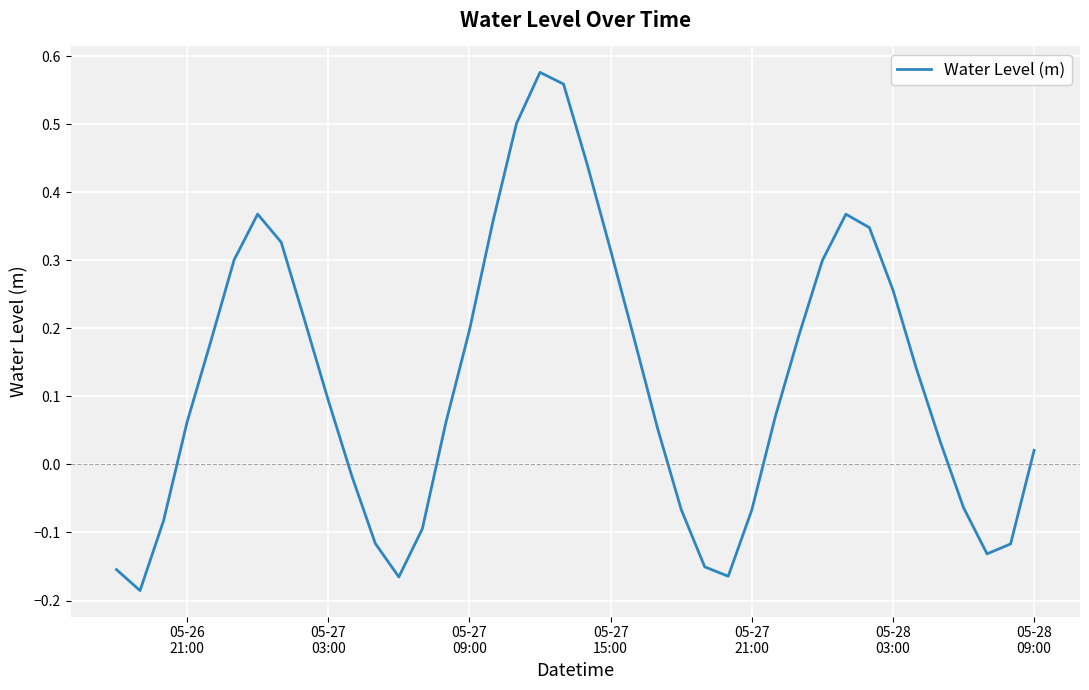

What is the difference between the maximum and minimum values?

0.8